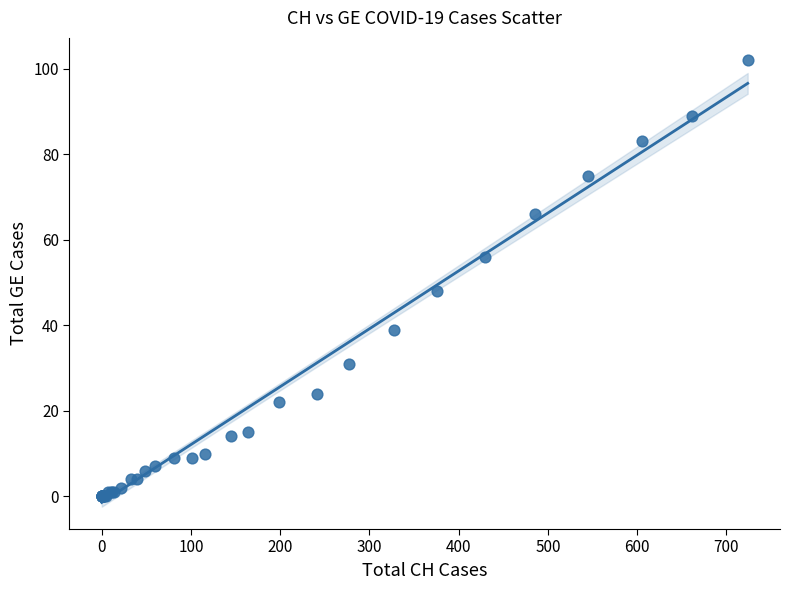

What Y value in the scatter plot is closest to 51?

48